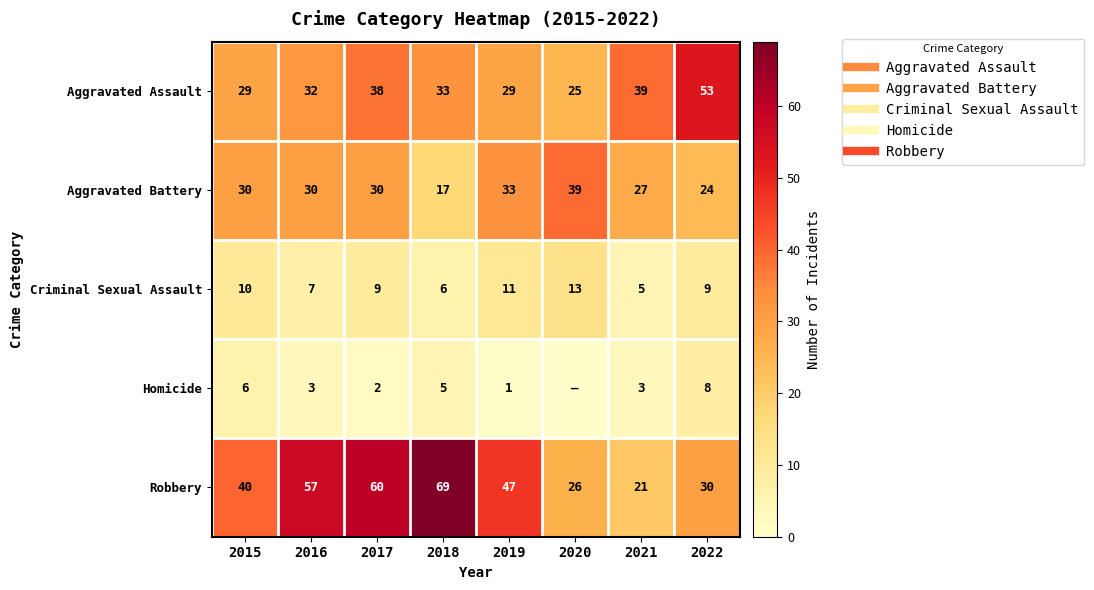

The value of Aggravated Assault at 2016 is 7. True or false?

False